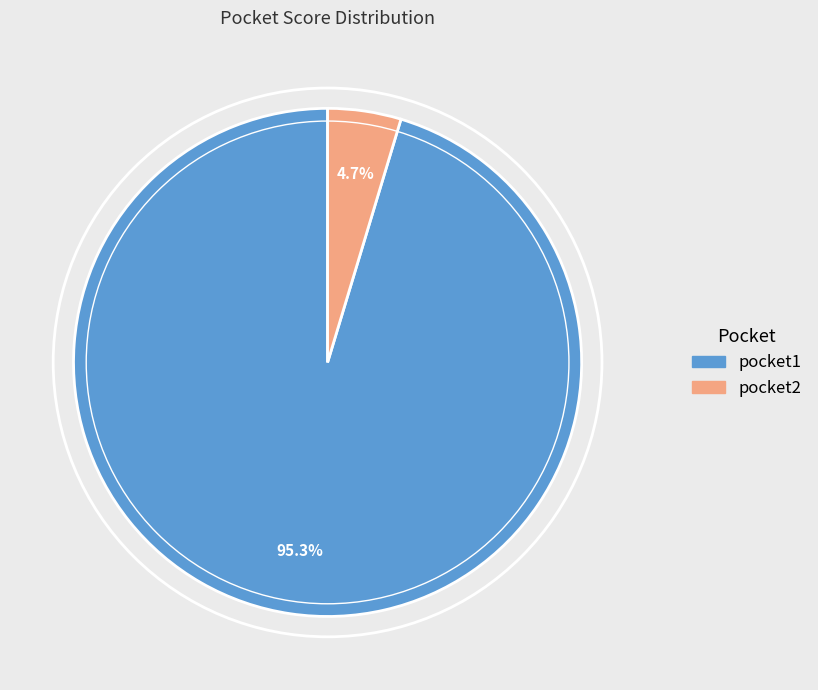

What is the smallest slice in the pie chart?

pocket2